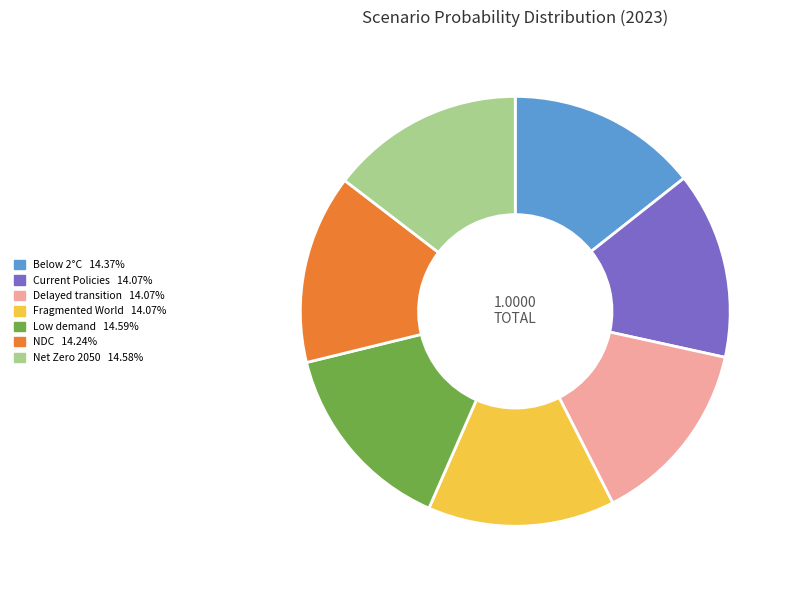

Is there a majority slice in this chart?

No